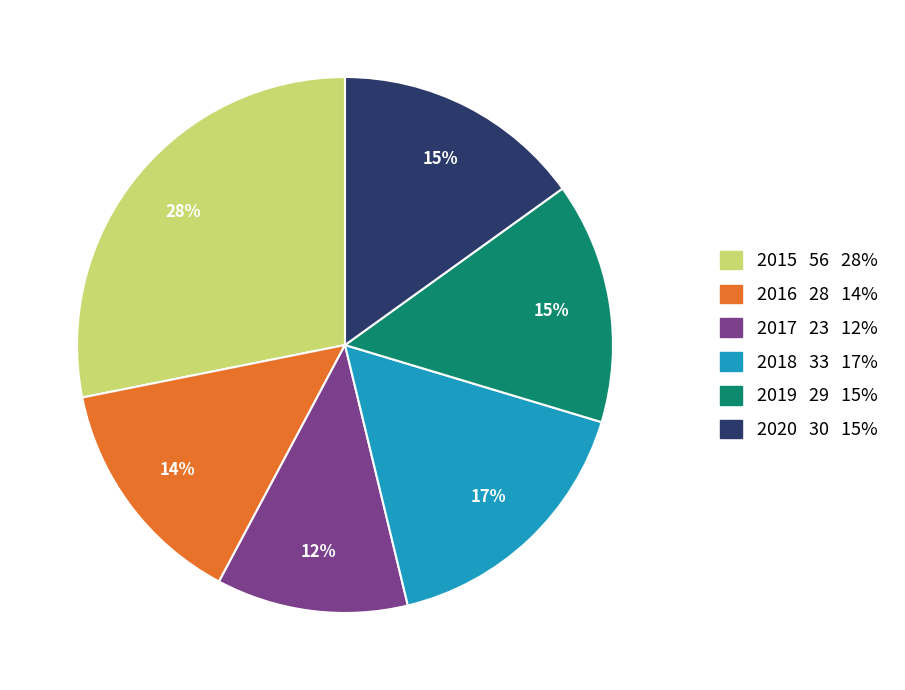

To the nearest percent, what is the average slice percentage?

17%